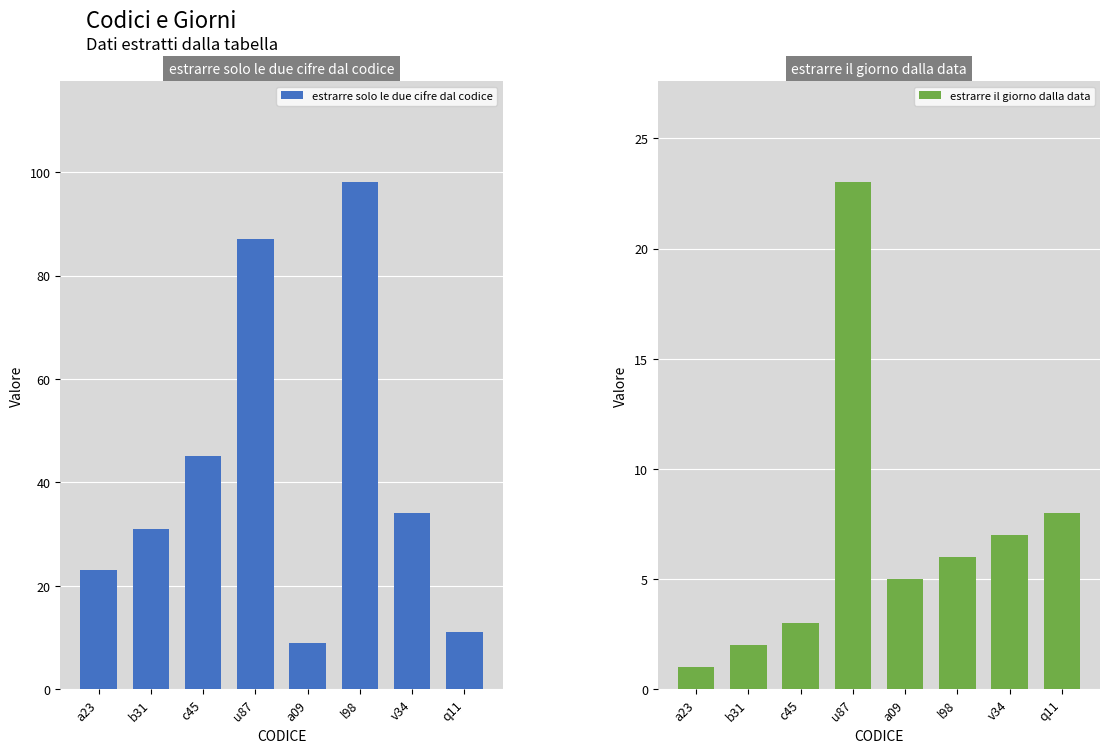

Which label corresponds to the largest value in the chart?

l98